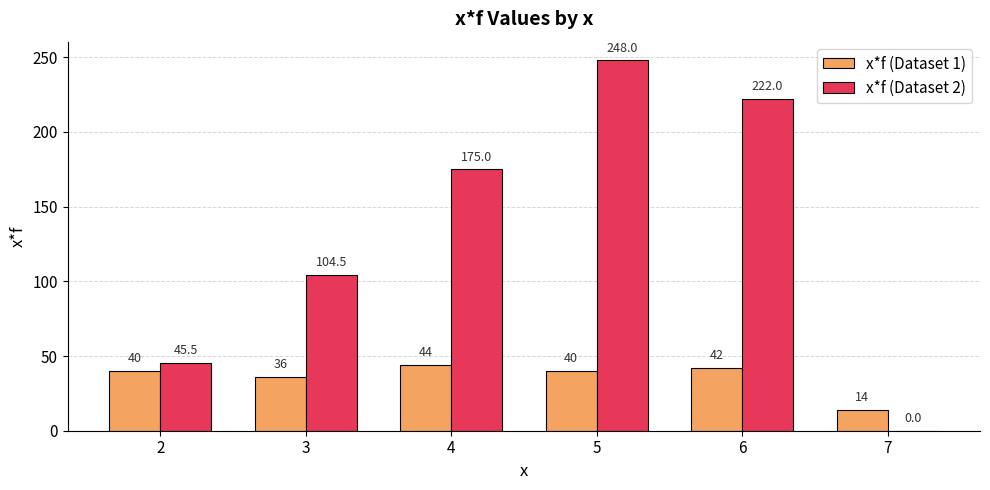

Which series has the largest total across all categories?

x*f (Dataset 2)